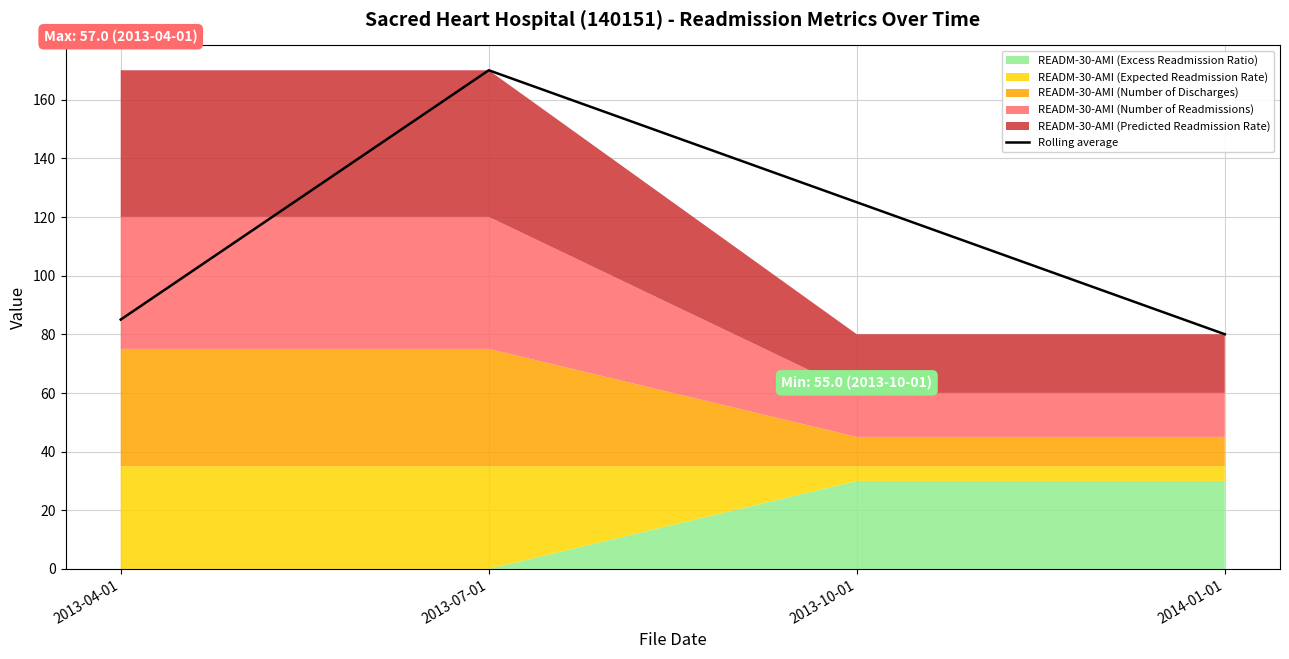

What position from the left is 2014-01-01?

4